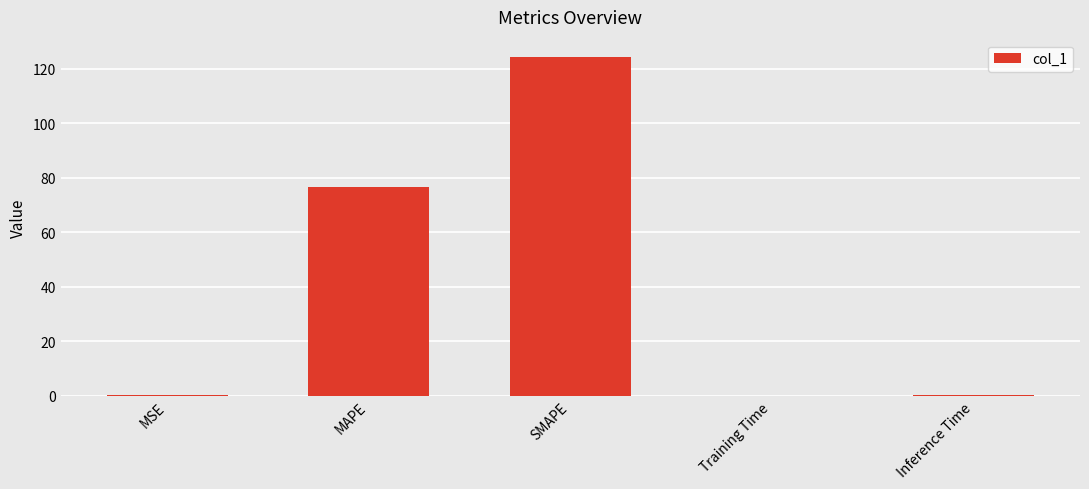

True or false: the data shows 124.5 at SMAPE.

True